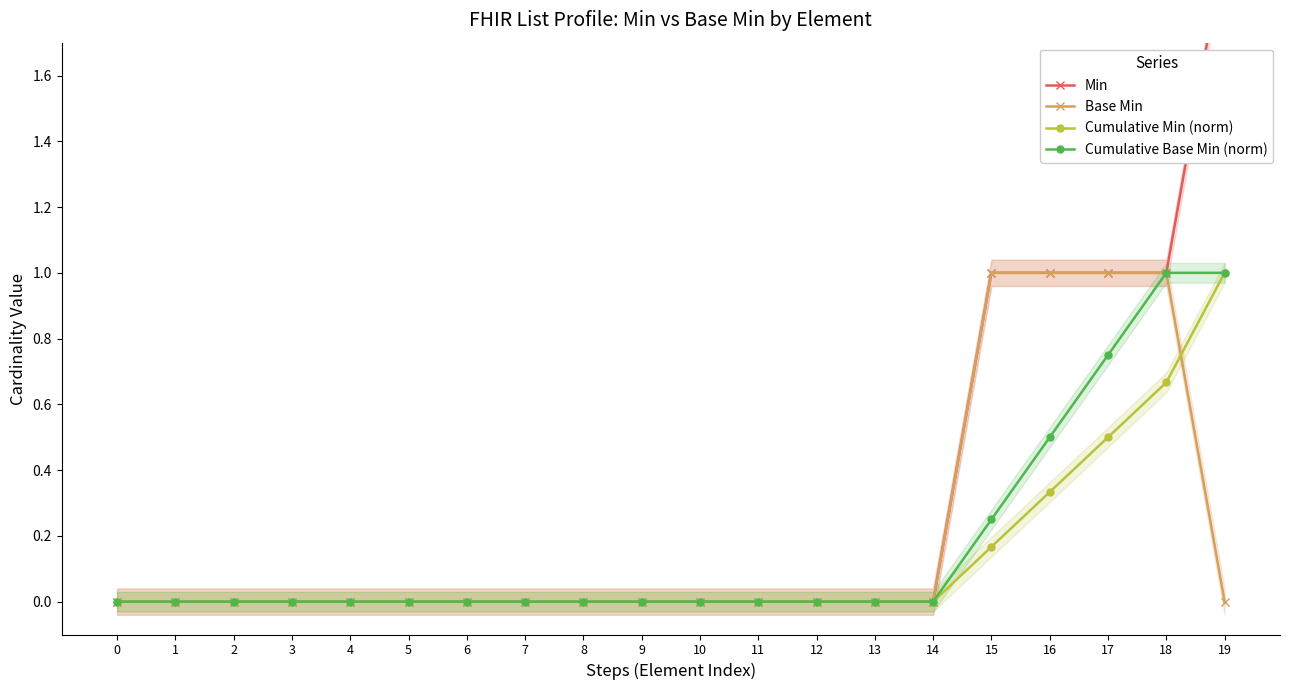

True or false: Cumulative Min (norm) and Cumulative Base Min (norm) cross at least once.

False